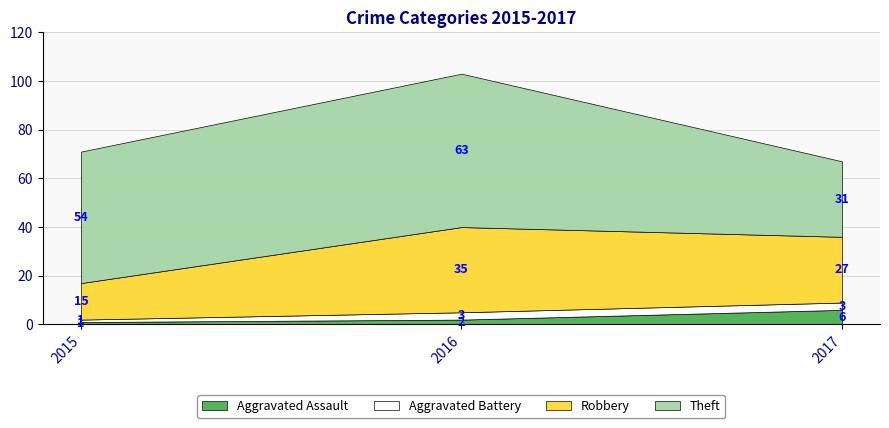

Which category has the lowest value in the Aggravated Assault series?

2015